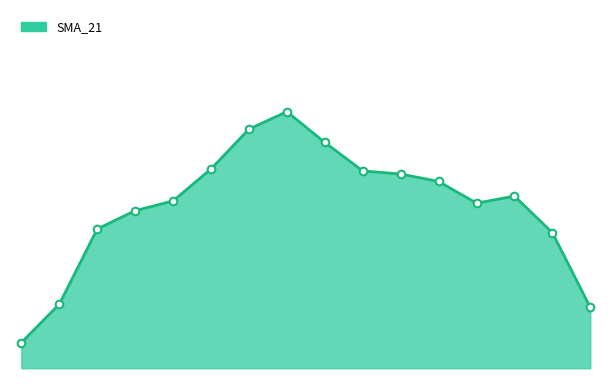

Does the chart have visible grid lines?

No